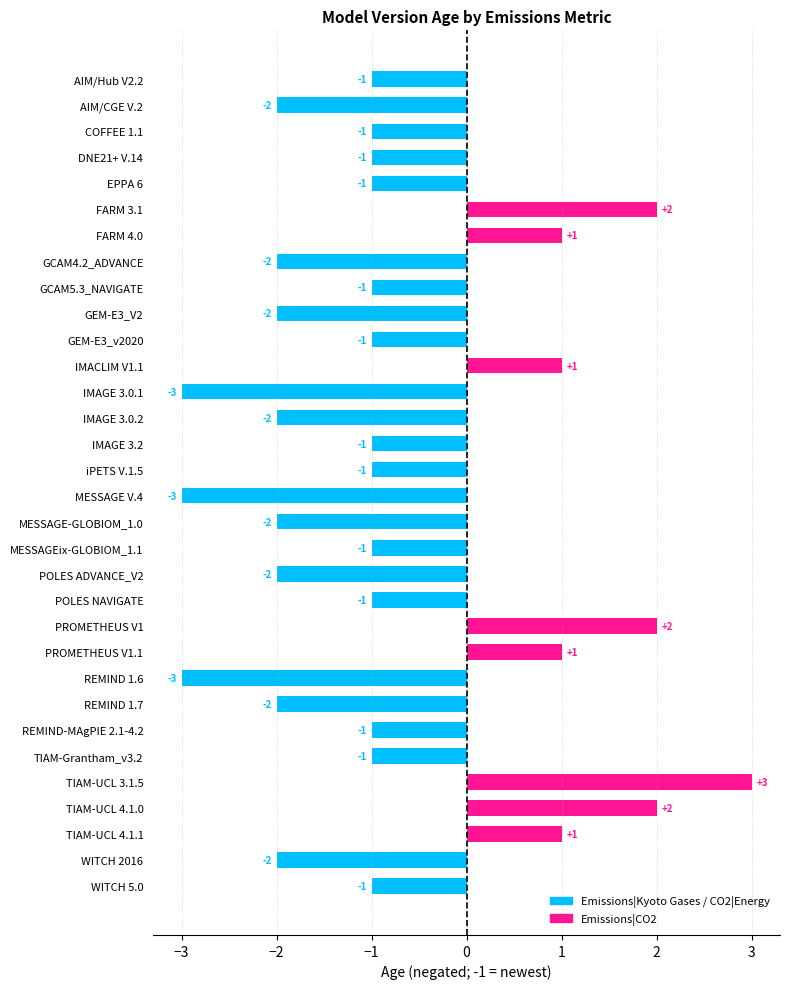

The chart shows a value of -1 at AIM/Hub V2.2. True or false?

True